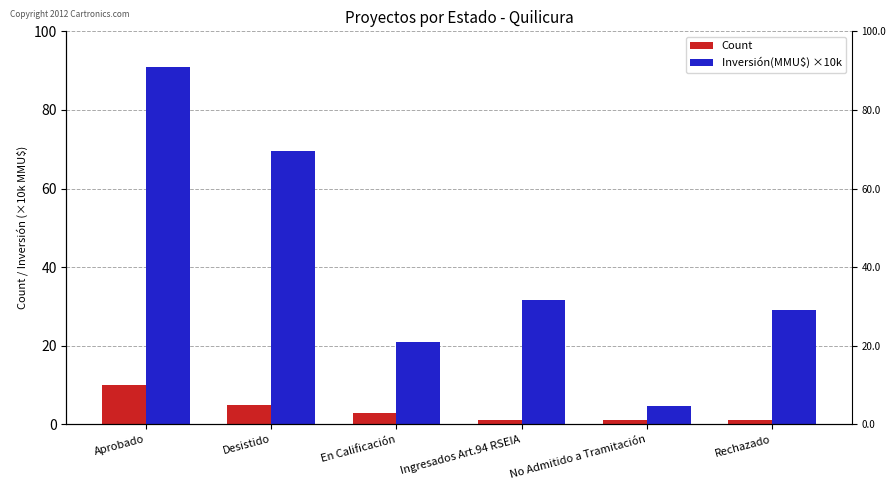

Which category has the highest value in the Count series?

Aprobado